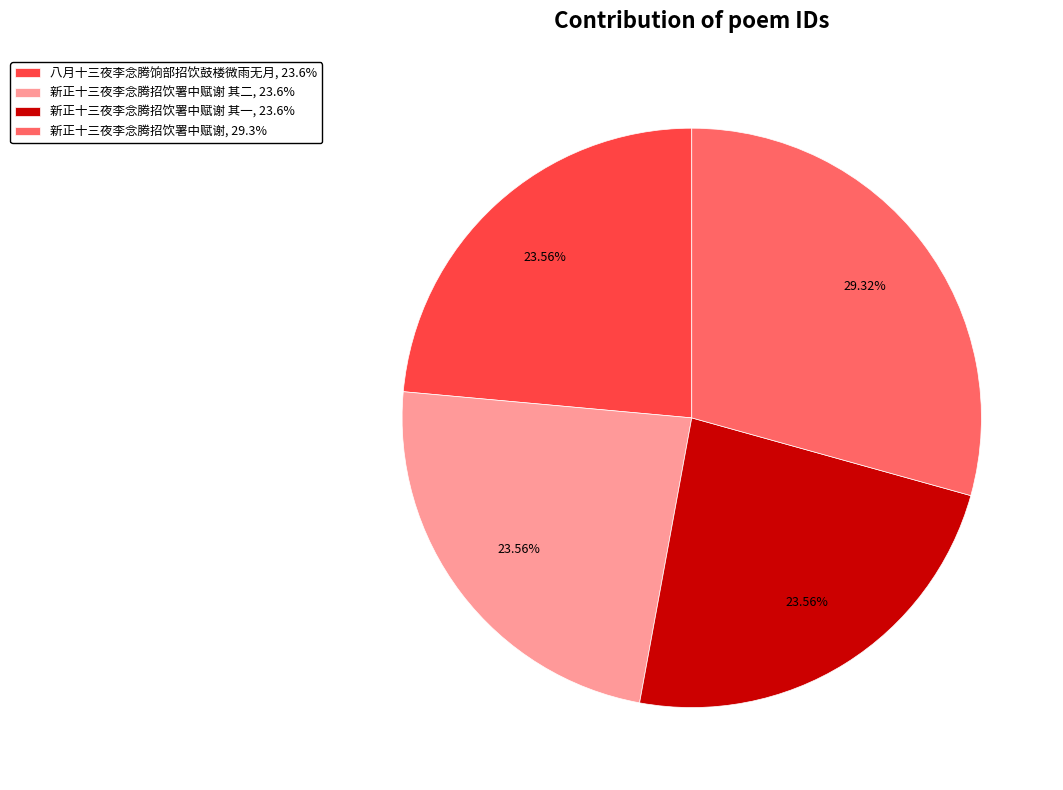

Count the number of slices in the pie.

4